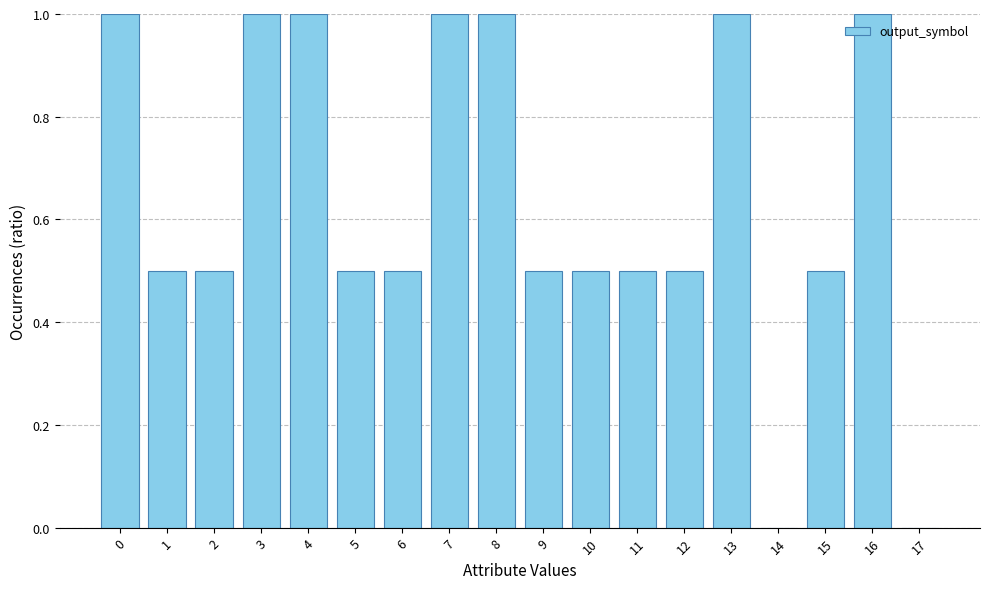

The chart shows a value of 1.7 at 7. True or false?

False